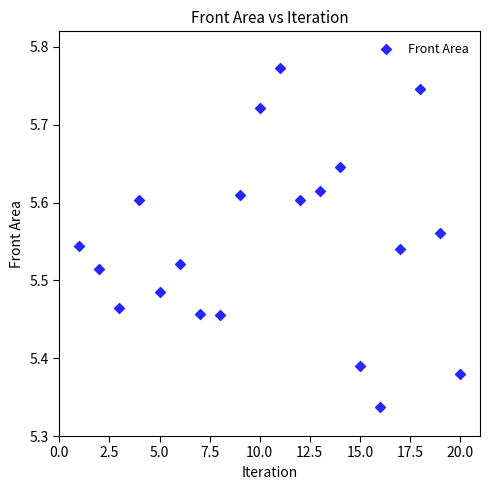

What is the range of Y values (max minus min)?

0.4